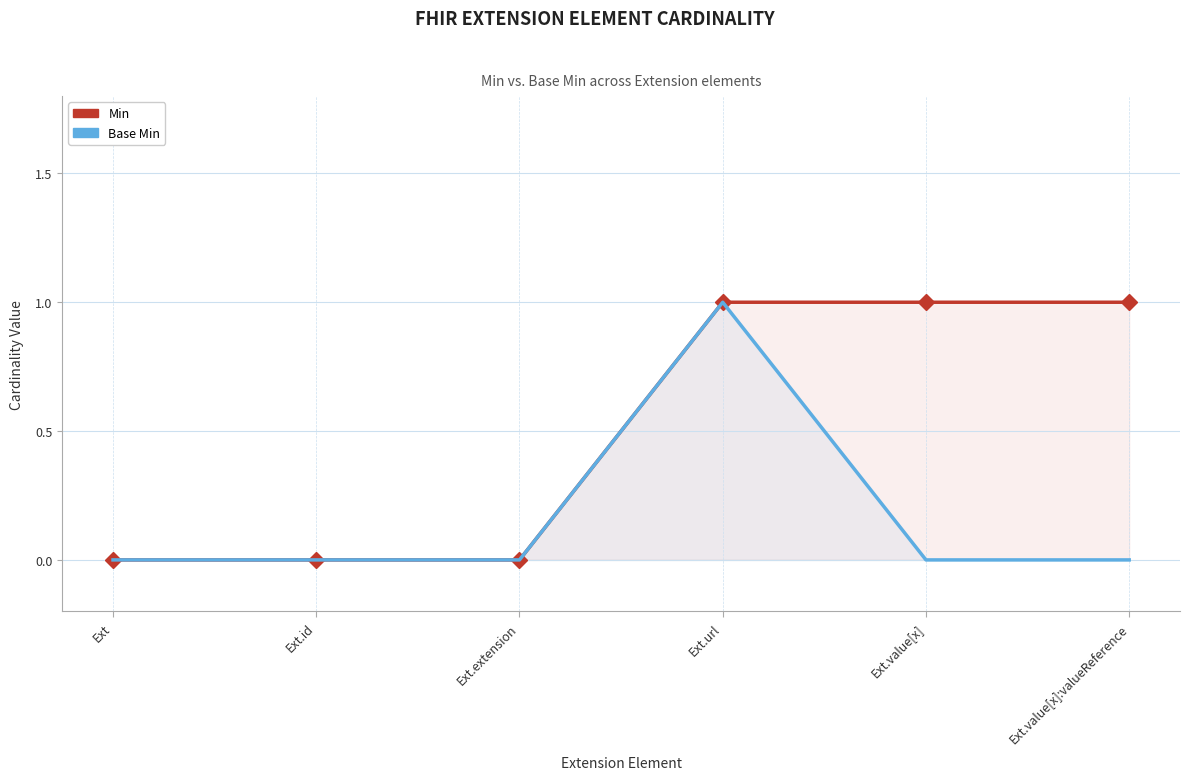

What is the difference between the highest and lowest values at Ext.value[x]:valueReference?

1